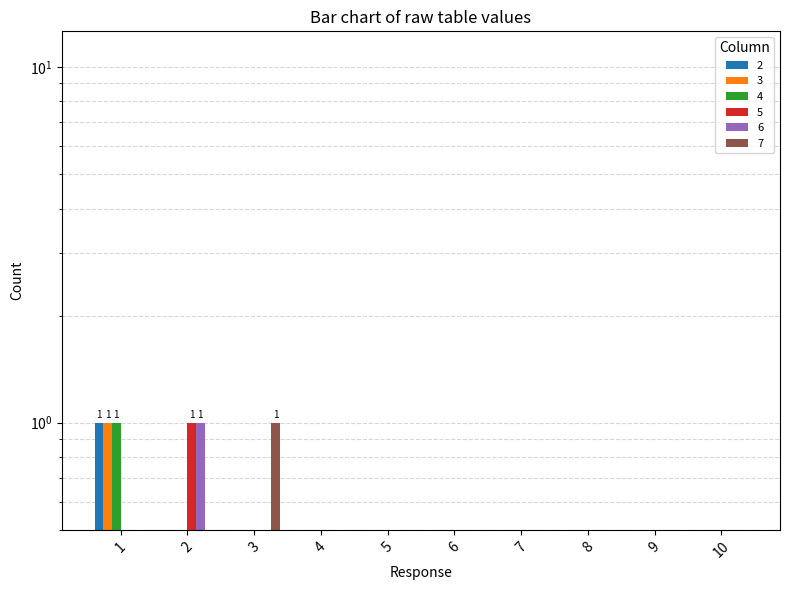

Is it true that 2 equals 1 at 2?

False